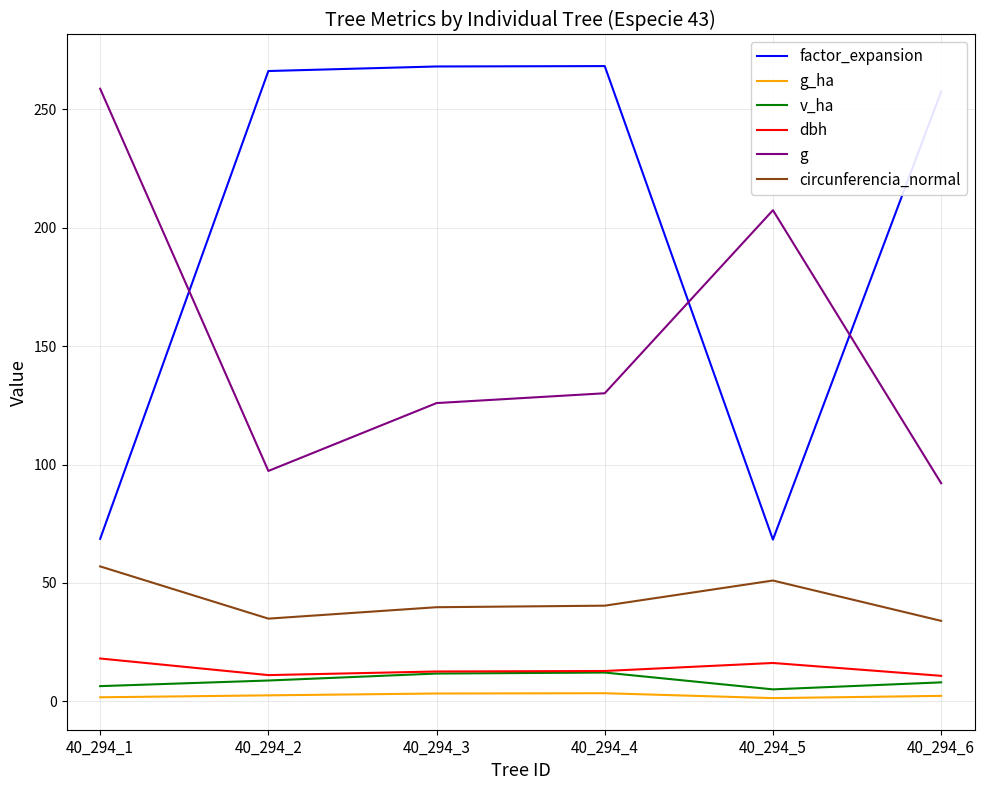

How many interior local valleys does the v_ha series have?

1